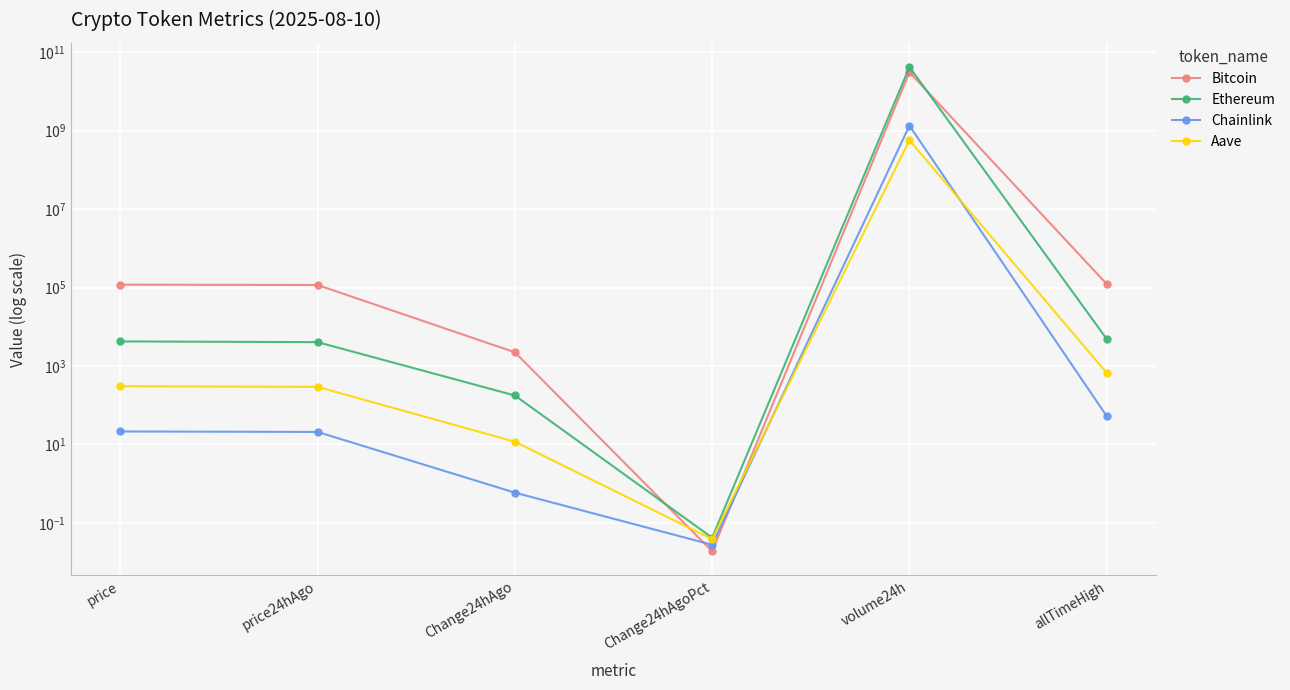

What is the average value of the Chainlink series?

224612945.9